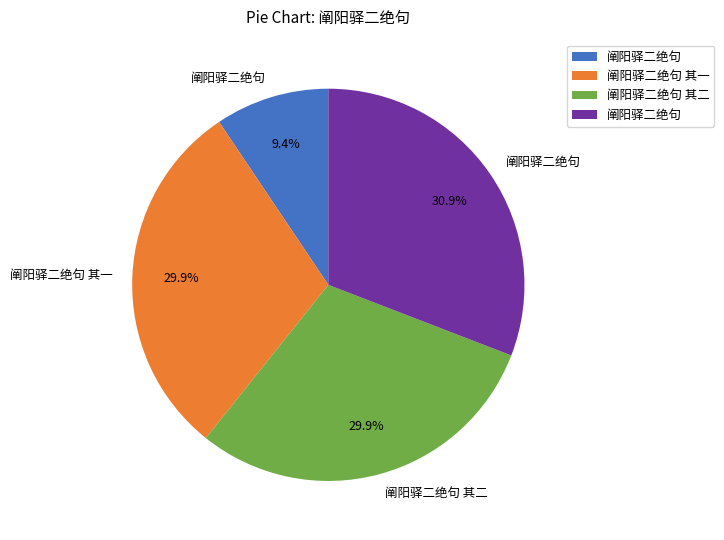

Is there a majority slice in this chart?

No